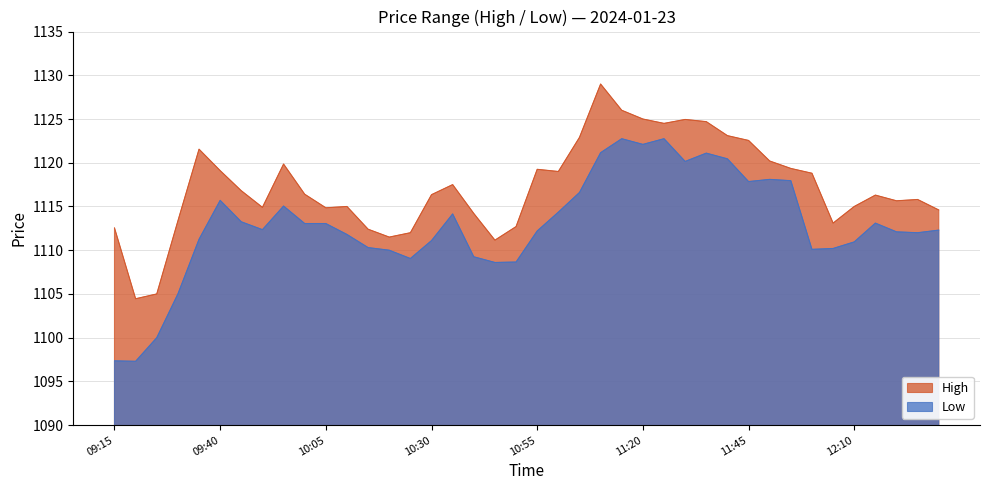

What is the spread (max minus min) of values at 11:15?

3.2